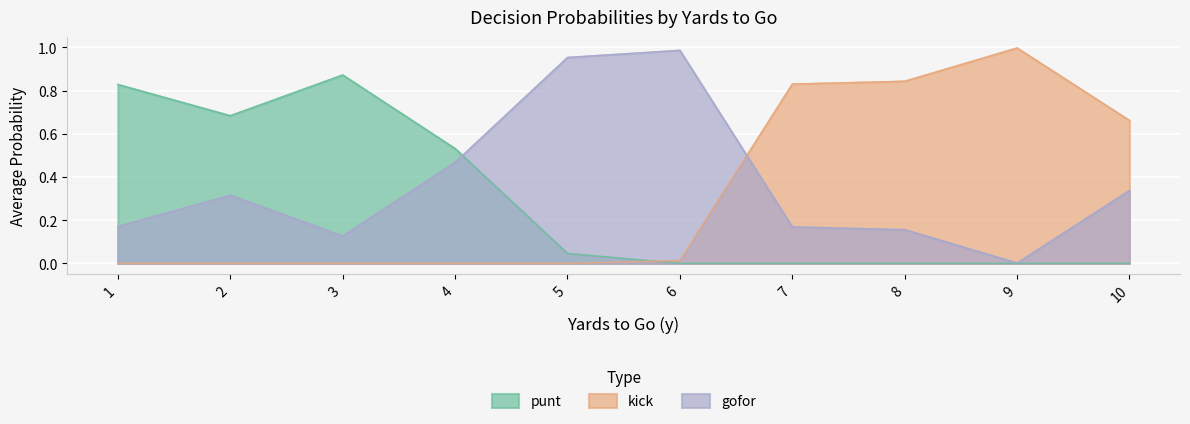

Rank the categories by kick value from highest to lowest.

9, 8, 7, 10, 6, 1, 2, 3, 4, 5